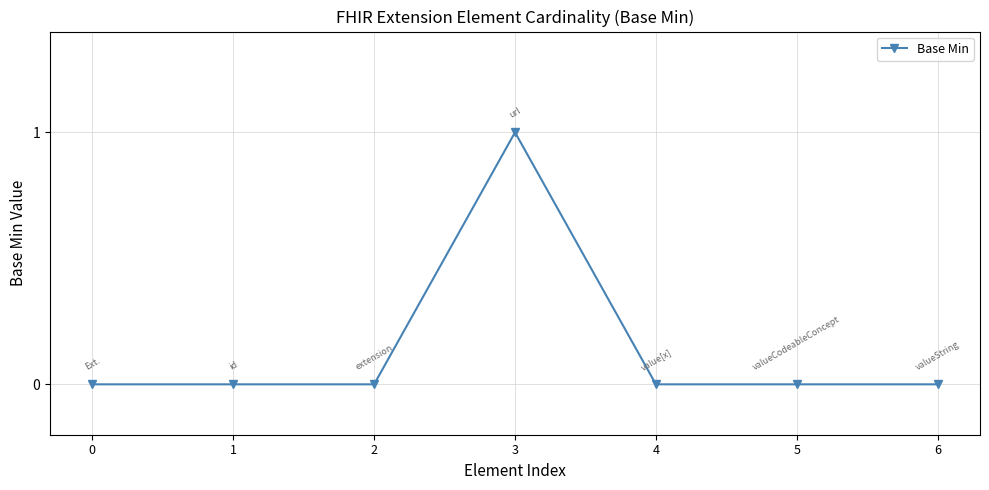

The value at 6 is 0. True or false?

True